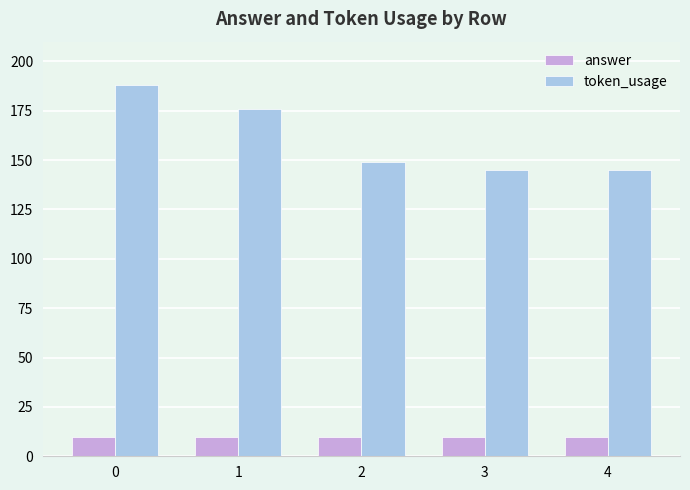

Reading left to right, list all the values displayed in this chart.

answer: 0=10	1=10	2=10	3=10	4=10
token_usage: 0=188	1=176	2=149	3=145	4=145